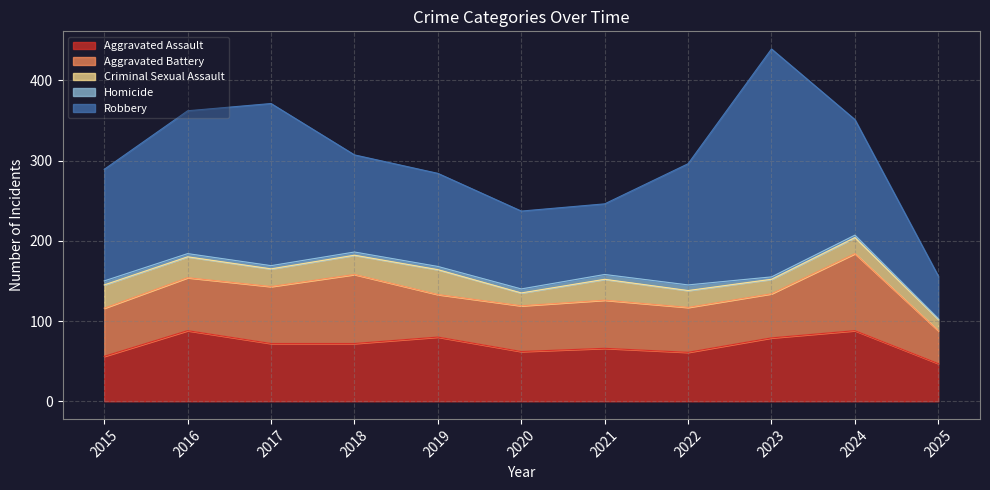

Rank the series by their maximum value, from lowest to highest.

Homicide, Criminal Sexual Assault, Aggravated Assault, Aggravated Battery, Robbery